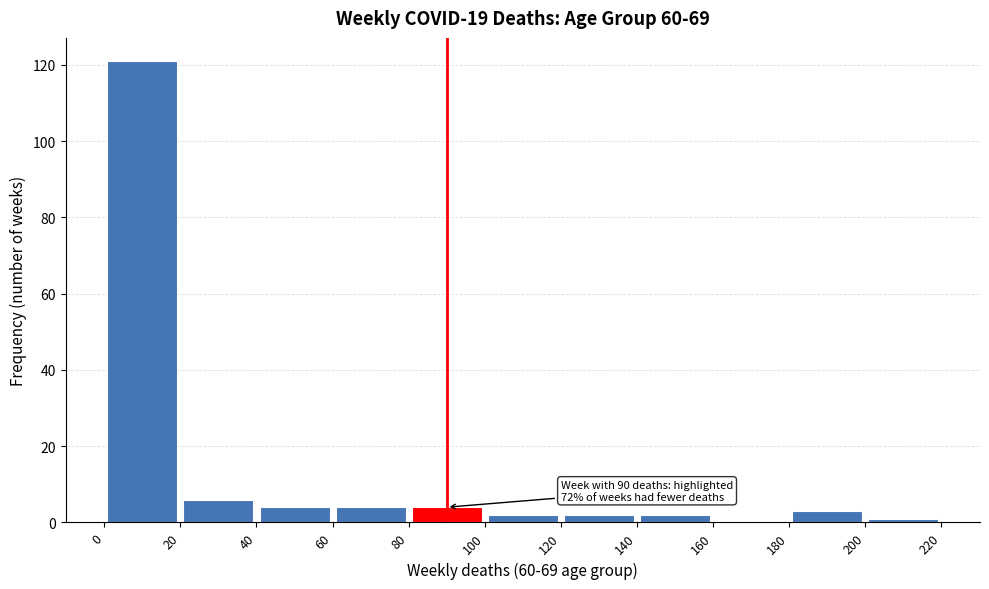

Over which range of the x-axis is the bar tallest?

0 to 20